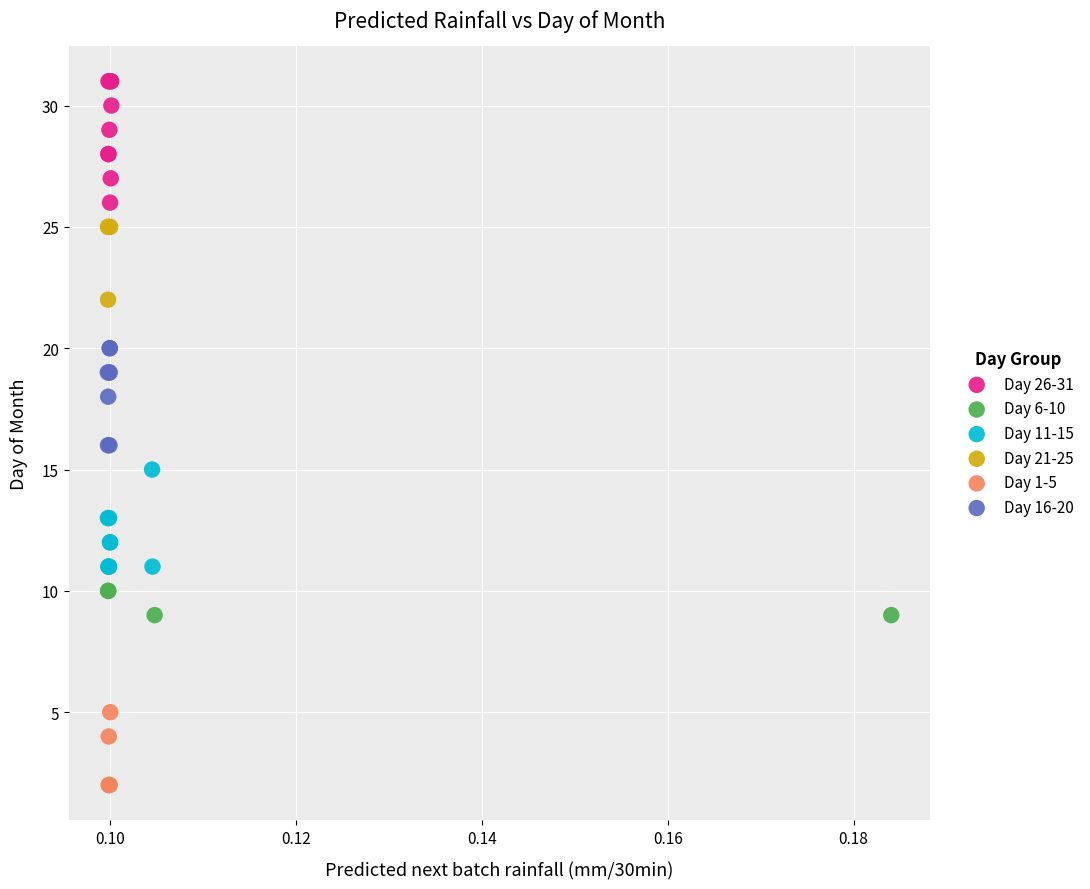

Which series contains the highest Y value?

Day 26-31